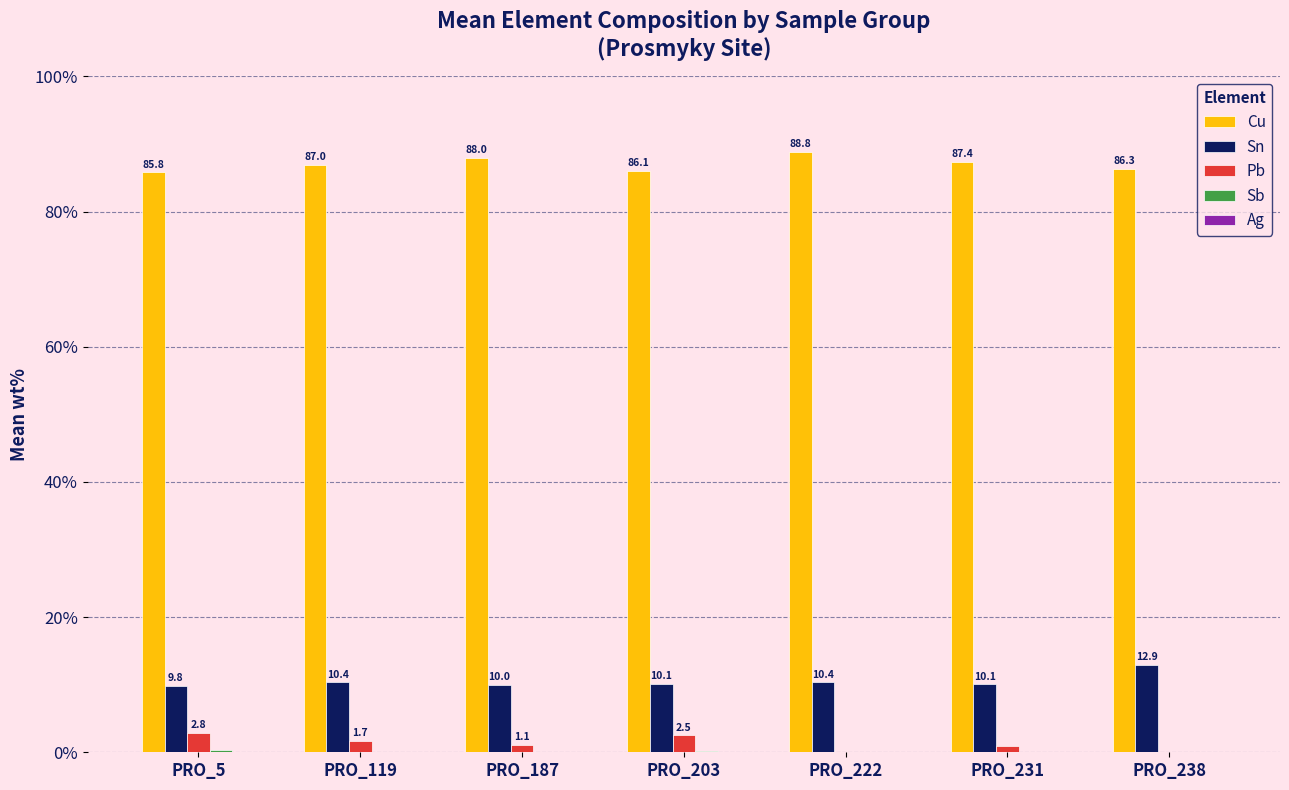

What is the sum of all Cu values?

609.4